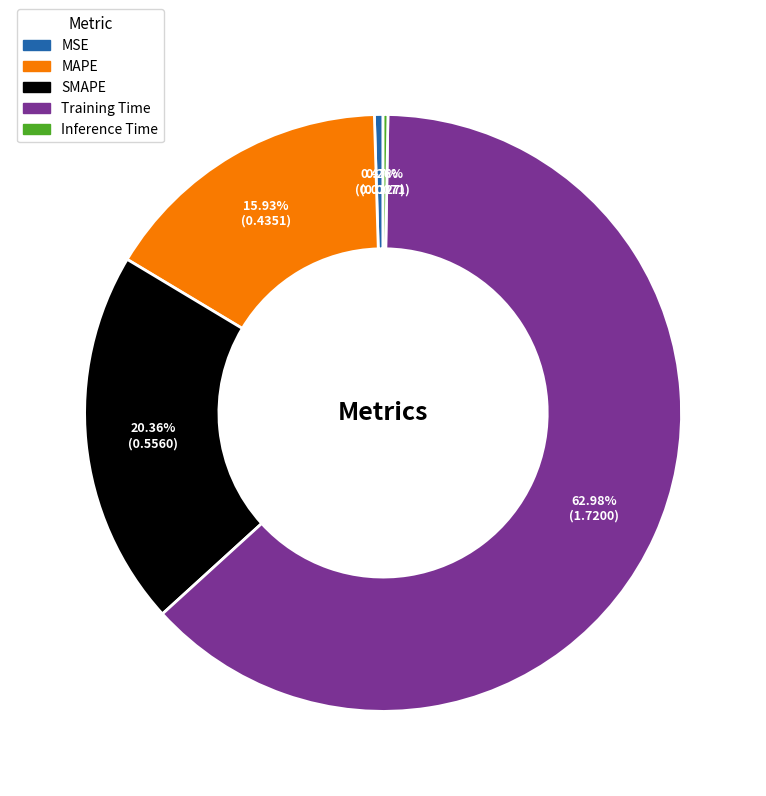

Combined, do SMAPE and MAPE account for over 50%?

No